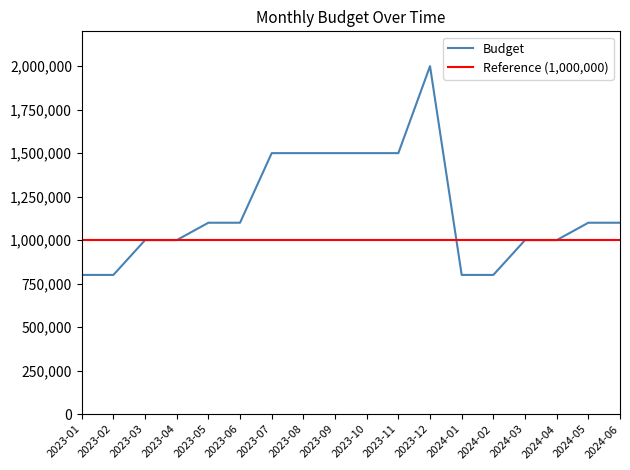

What is the minimum value shown in the chart?

800000